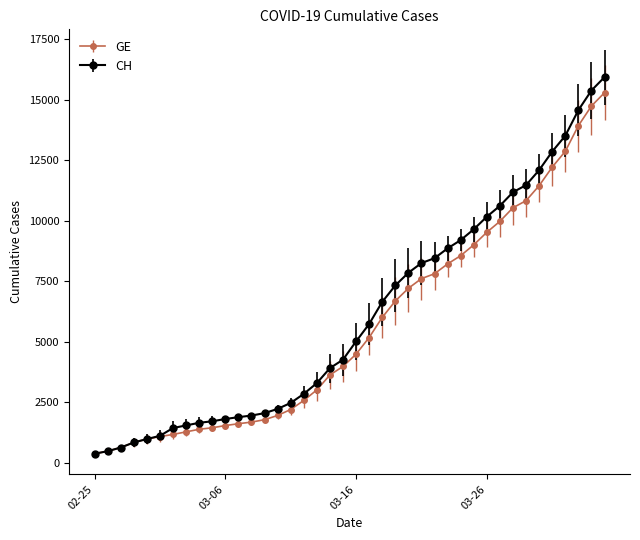

List the series in order of their overall mean, highest first.

CH, GE